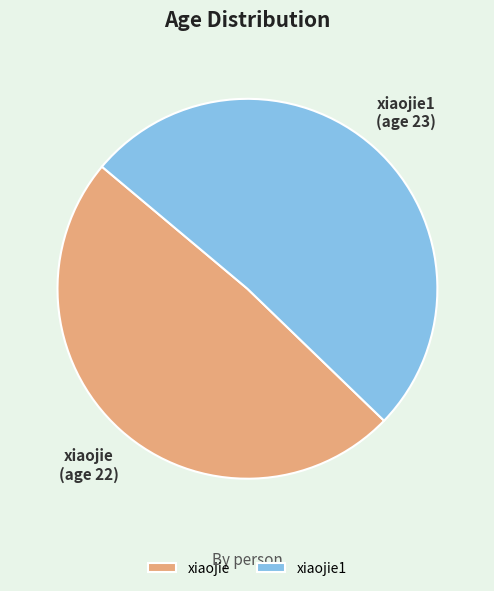

Which category accounts for the majority?

xiaojie1